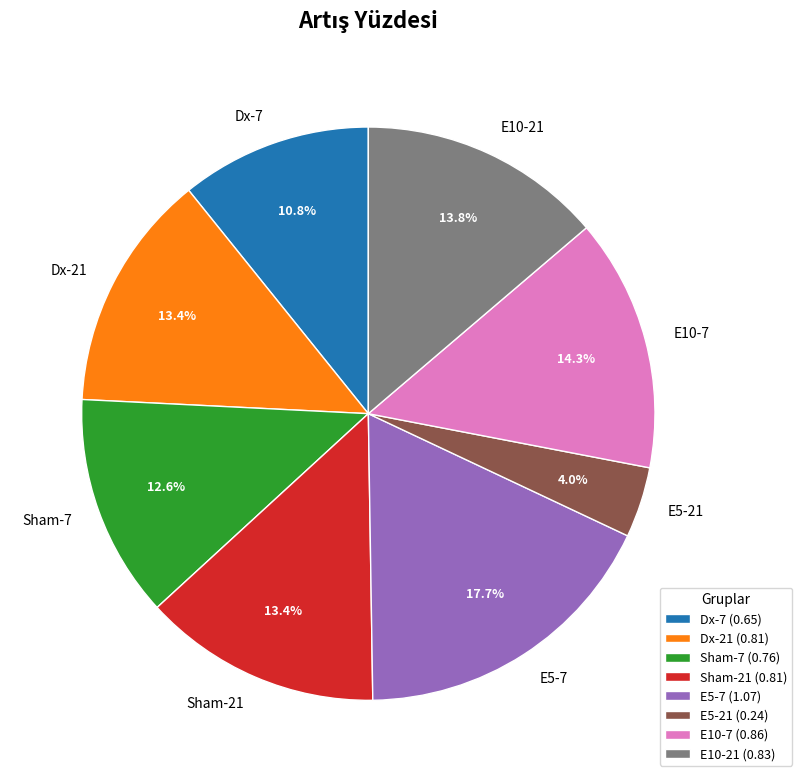

Which slice is the largest?

E5-7